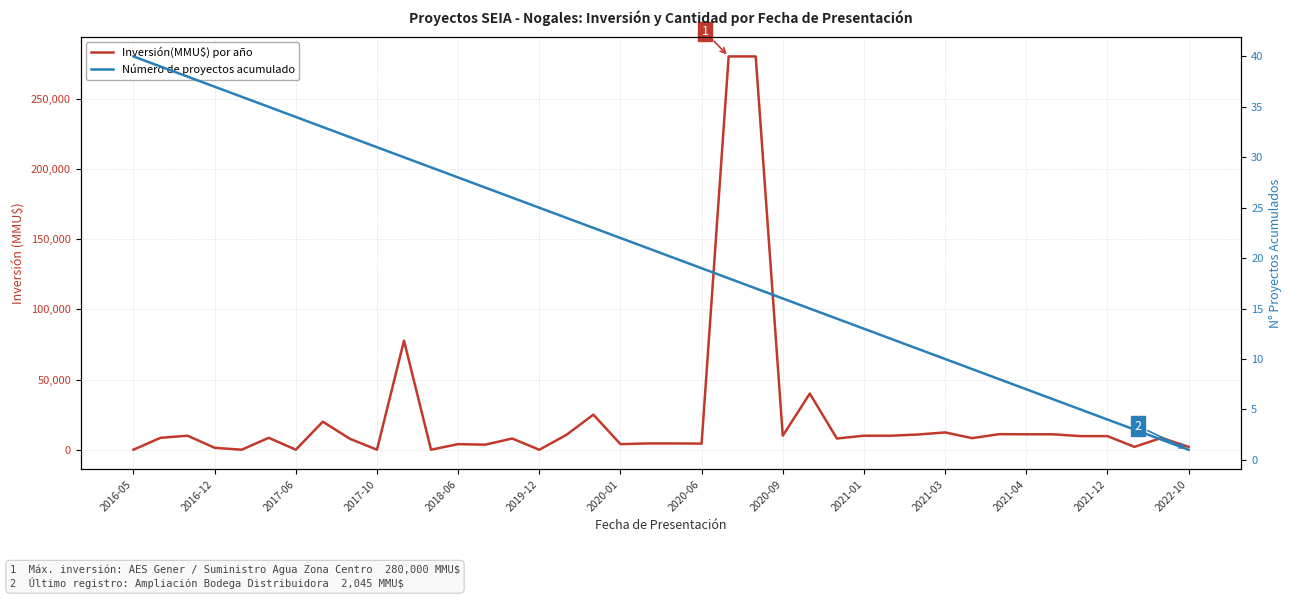

What position from the left is 2022-10?

14